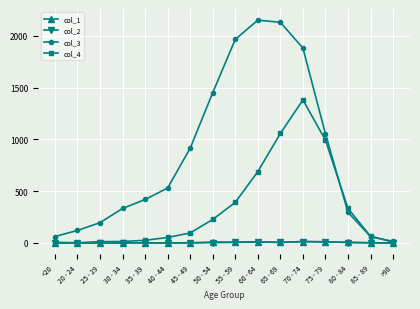

True or false: col_1 has more than 2 points higher than both neighbors.

True